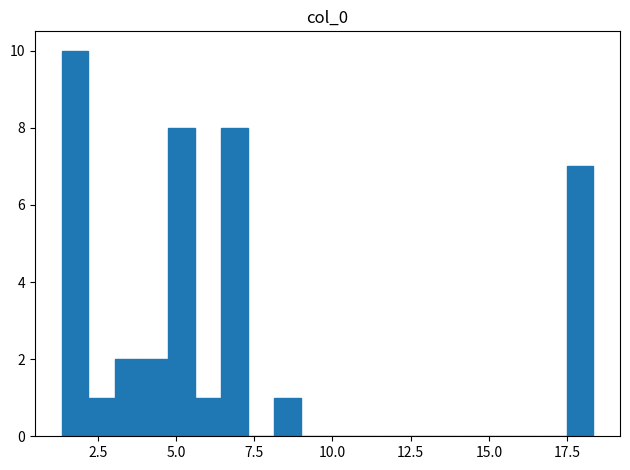

Around what value on the x-axis is the tallest bar? Give the approximate position of its centre, as read against the axis.

2.0